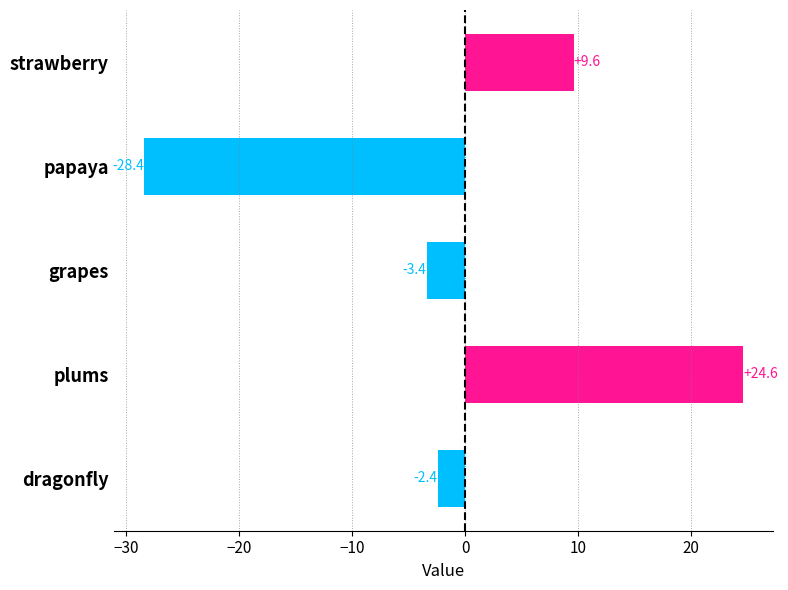

What is the change in value from papaya to grapes?

+25.0